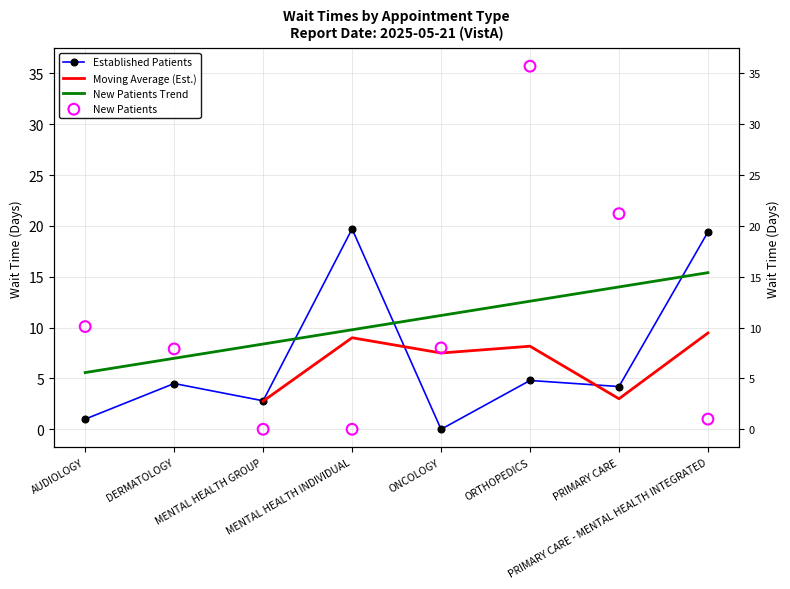

What is the total value across all series at DERMATOLOGY?

12.4